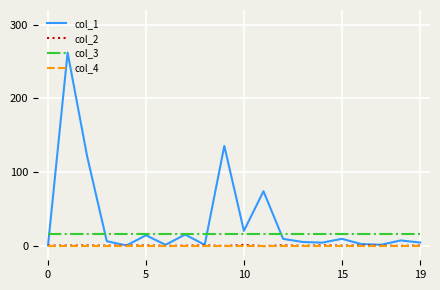

Which series has the widest spread of values?

col_1